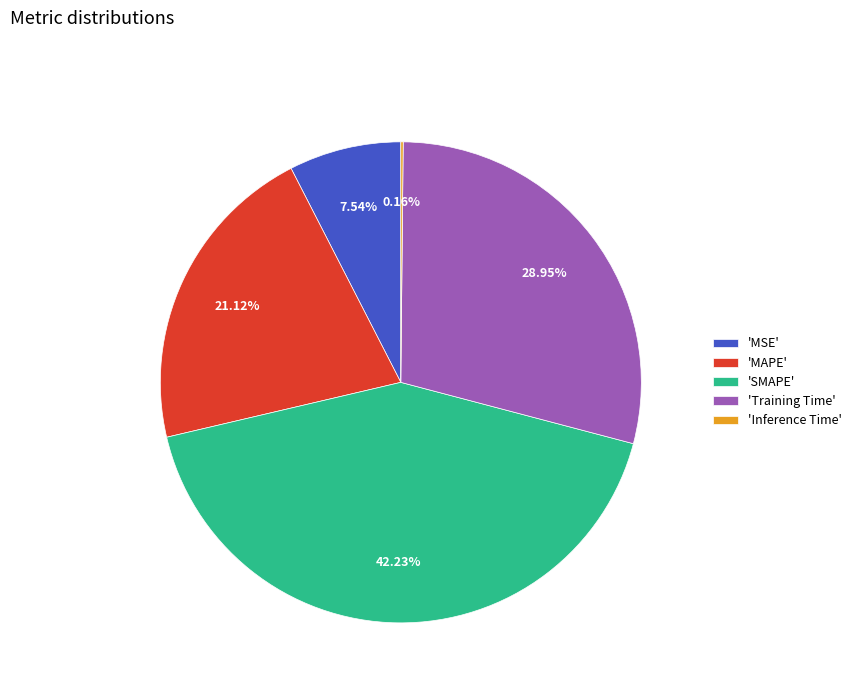

Do 'Training Time' and 'MSE' together represent more than half of the pie?

No